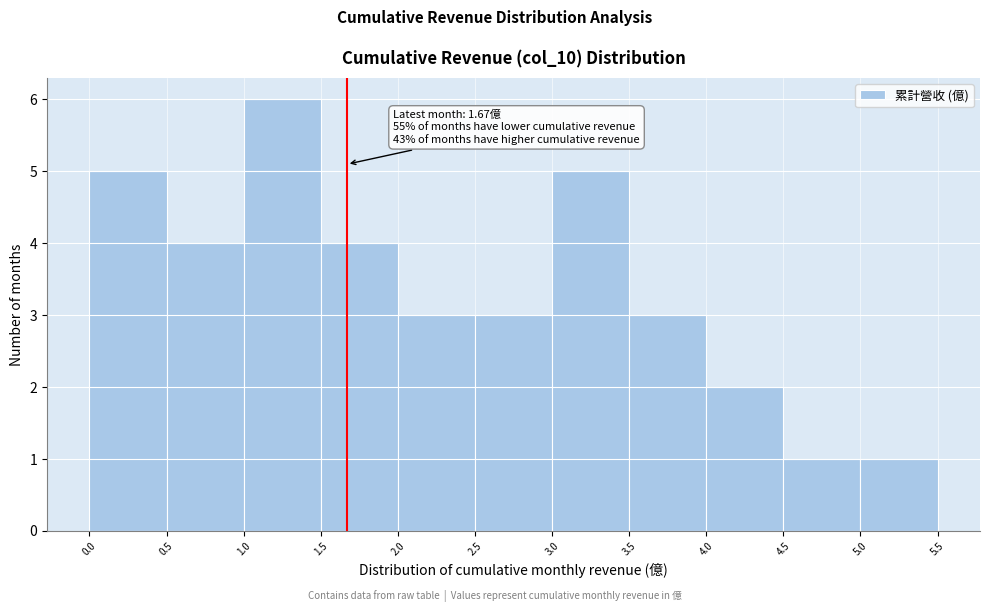

Over which range of the x-axis is the bar tallest?

1.0 to 1.5